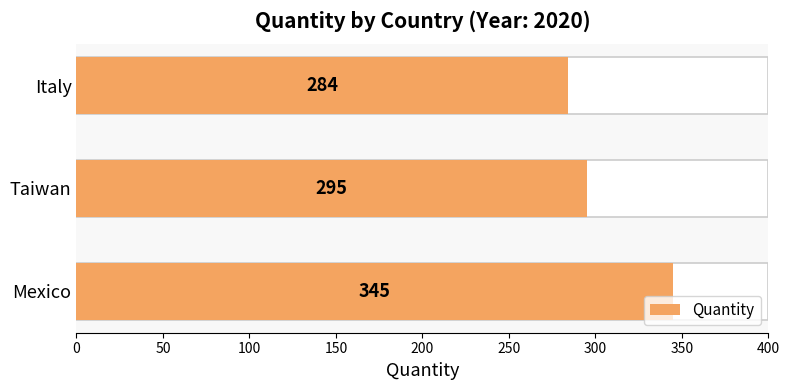

How many bars are there in total?

3